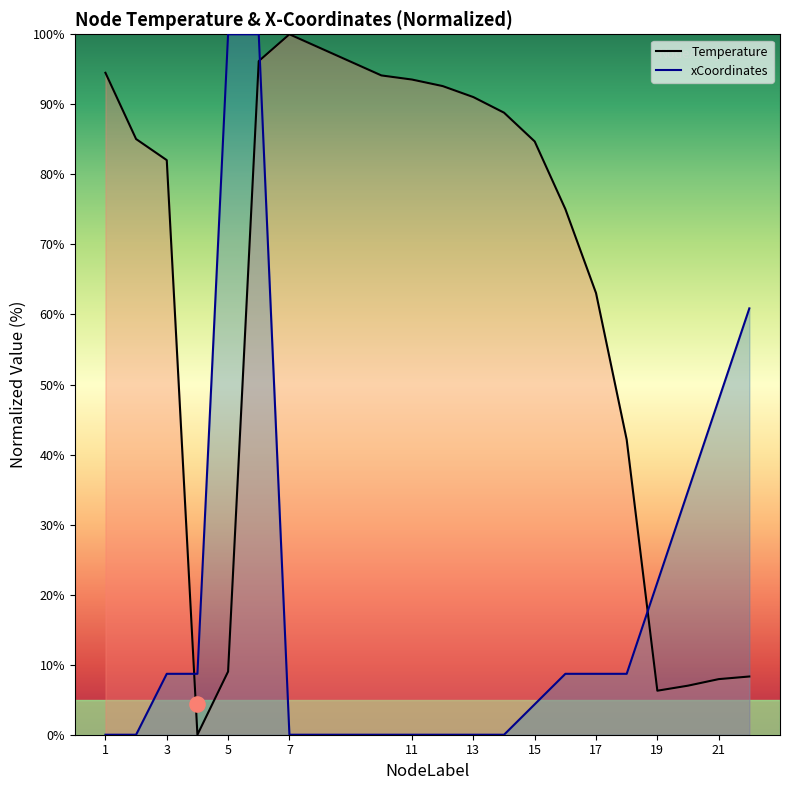

At how many categories does at least one series exceed 59?

15